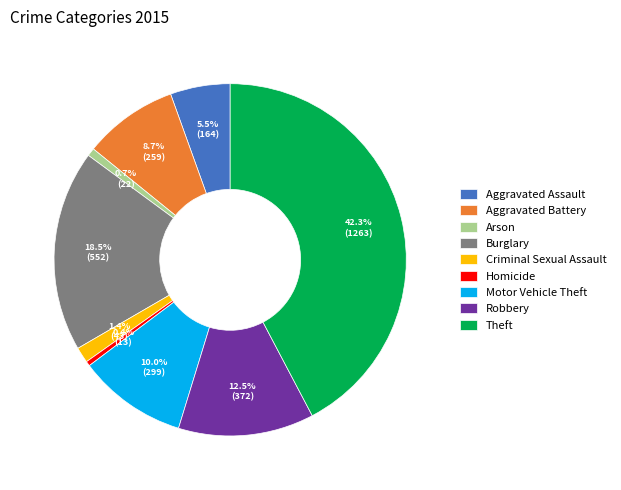

How many segments does this pie chart have?

9